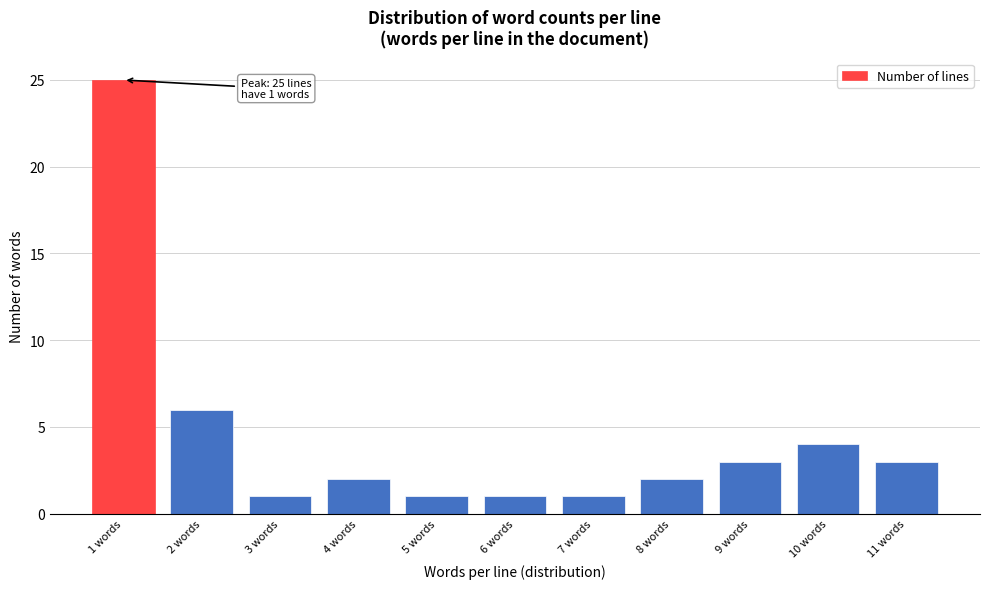

Reading left to right, list all the values displayed in this chart.

1 words=25	2 words=6	3 words=1	4 words=2	5 words=1	6 words=1	7 words=1	8 words=2	9 words=3	10 words=4	11 words=3